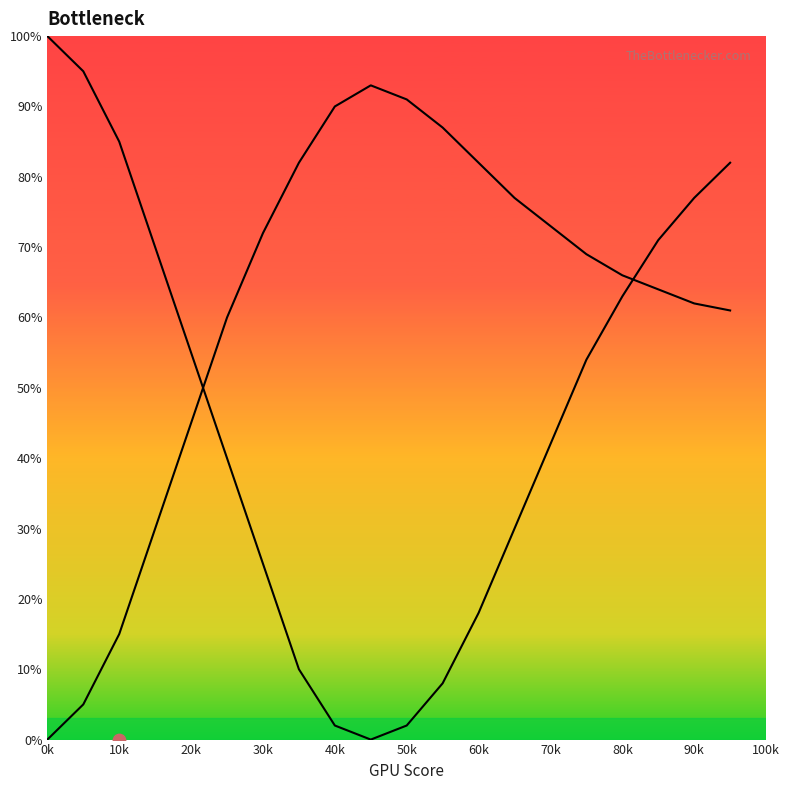

Which series contains the lowest Y value?

Curve1